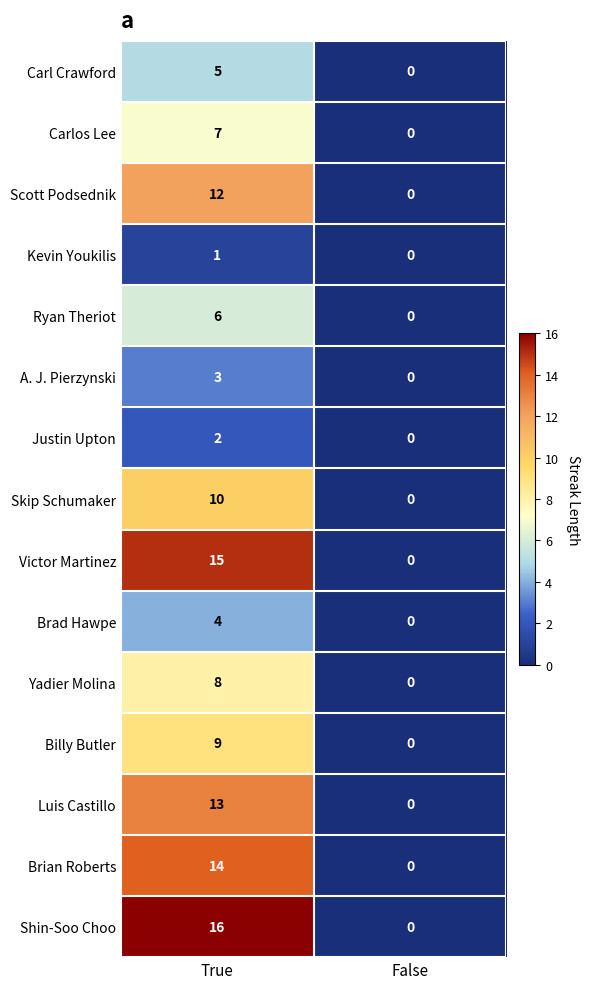

Reading right to left, transcribe all the data shown in this chart.

Carl Crawford: False=0	True=5
Carlos Lee: False=0	True=7
Scott Podsednik: False=0	True=12
Kevin Youkilis: False=0	True=1
Ryan Theriot: False=0	True=6
A. J. Pierzynski: False=0	True=3
Justin Upton: False=0	True=2
Skip Schumaker: False=0	True=10
Victor Martinez: False=0	True=15
Brad Hawpe: False=0	True=4
Yadier Molina: False=0	True=8
Billy Butler: False=0	True=9
Luis Castillo: False=0	True=13
Brian Roberts: False=0	True=14
Shin-Soo Choo: False=0	True=16